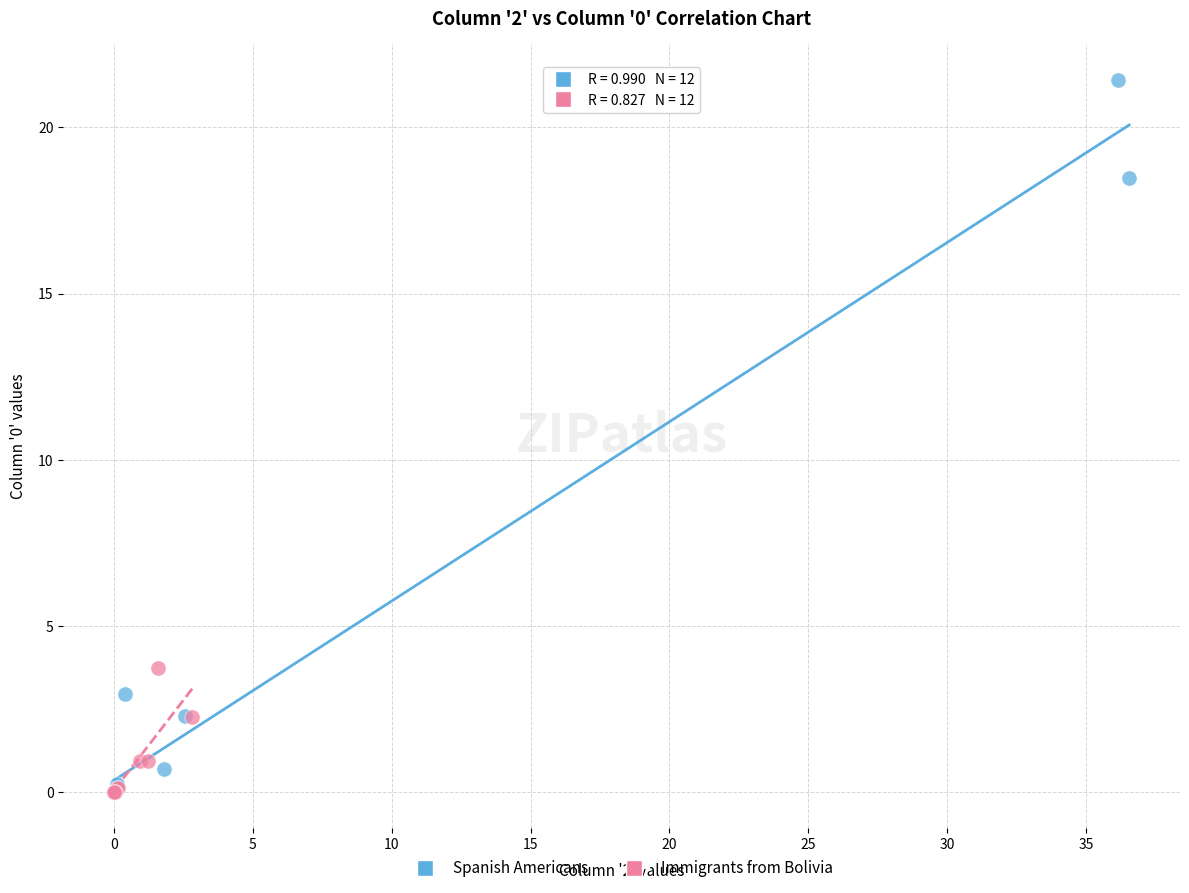

Which series has the largest Y range (max minus min)?

Spanish Americans